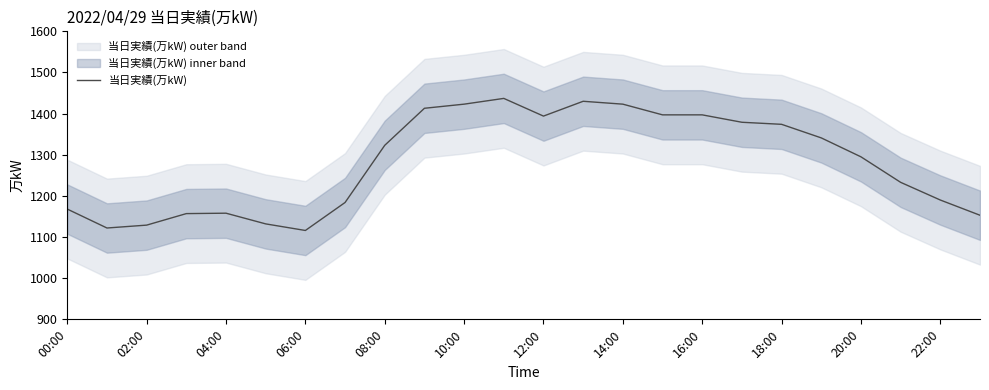

How many data points are less than 1323?

12